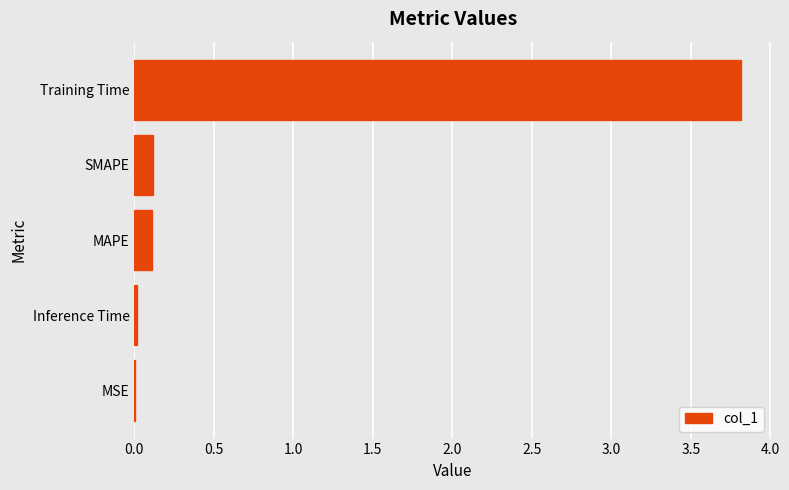

What is the maximum value shown in the chart?

3.8